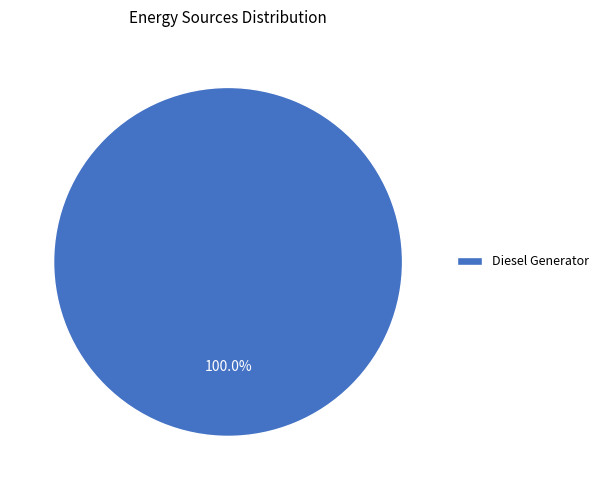

How many segments does this pie chart have?

1